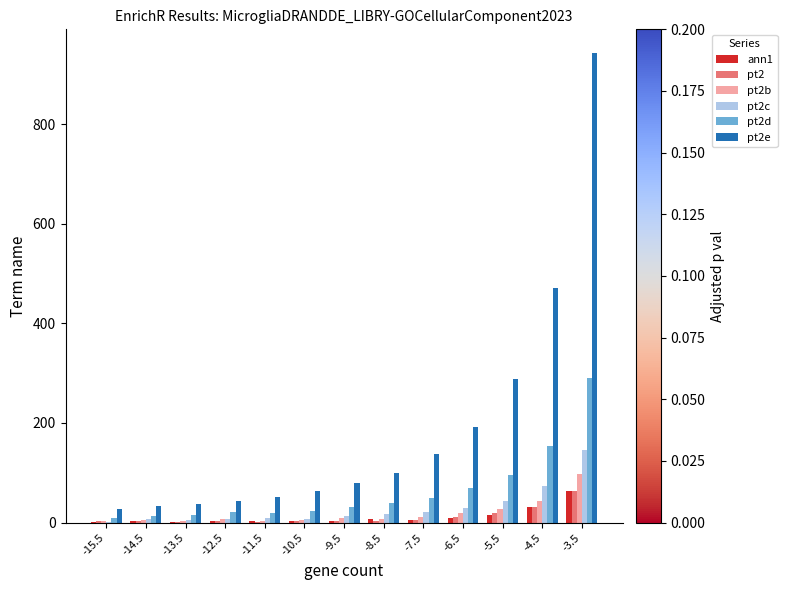

What is the spread (max minus min) of values at -13.5?

35